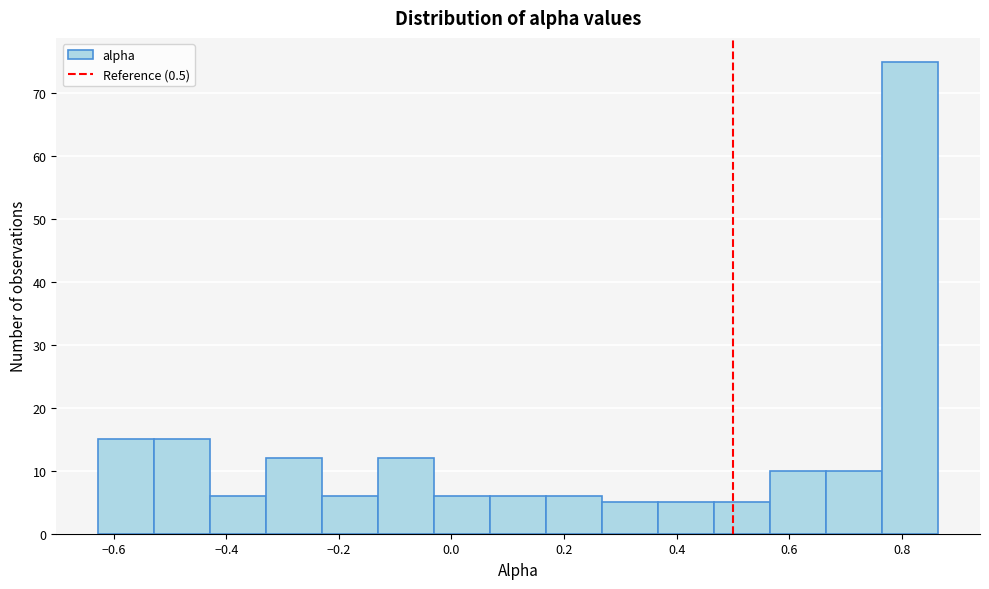

Reading left to right, list every bar in this chart as the range it spans on the x-axis followed by its height. Neither the bar edges nor the heights are printed on the chart, so give them approximately, as read against the axes.

-0.62 to -0.52: 15
-0.52 to -0.42: 15
-0.42 to -0.32: 6
-0.32 to -0.22: 12
-0.22 to -0.14: 6
-0.14 to -0.04: 12
-0.04 to 0.06: 6
0.06 to 0.16: 6
0.16 to 0.26: 6
0.26 to 0.36: 5
0.36 to 0.46: 5
0.46 to 0.56: 5
0.56 to 0.66: 10
0.66 to 0.76: 10
0.76 to 0.86: 75